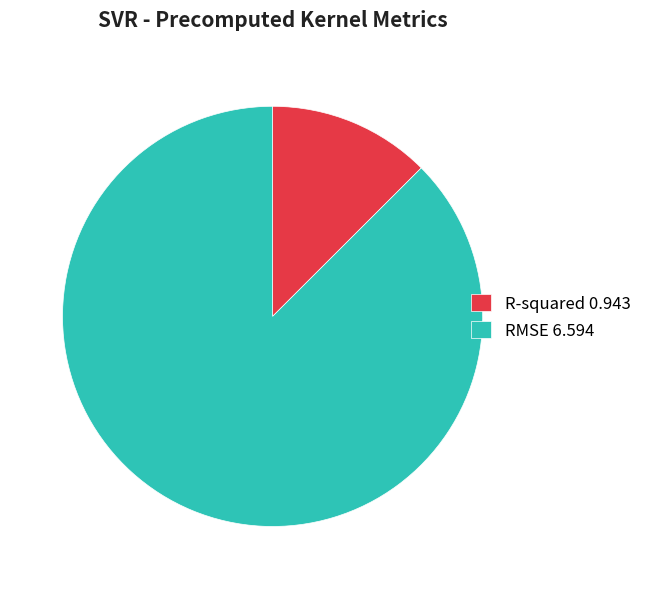

Count the number of slices in the pie.

2